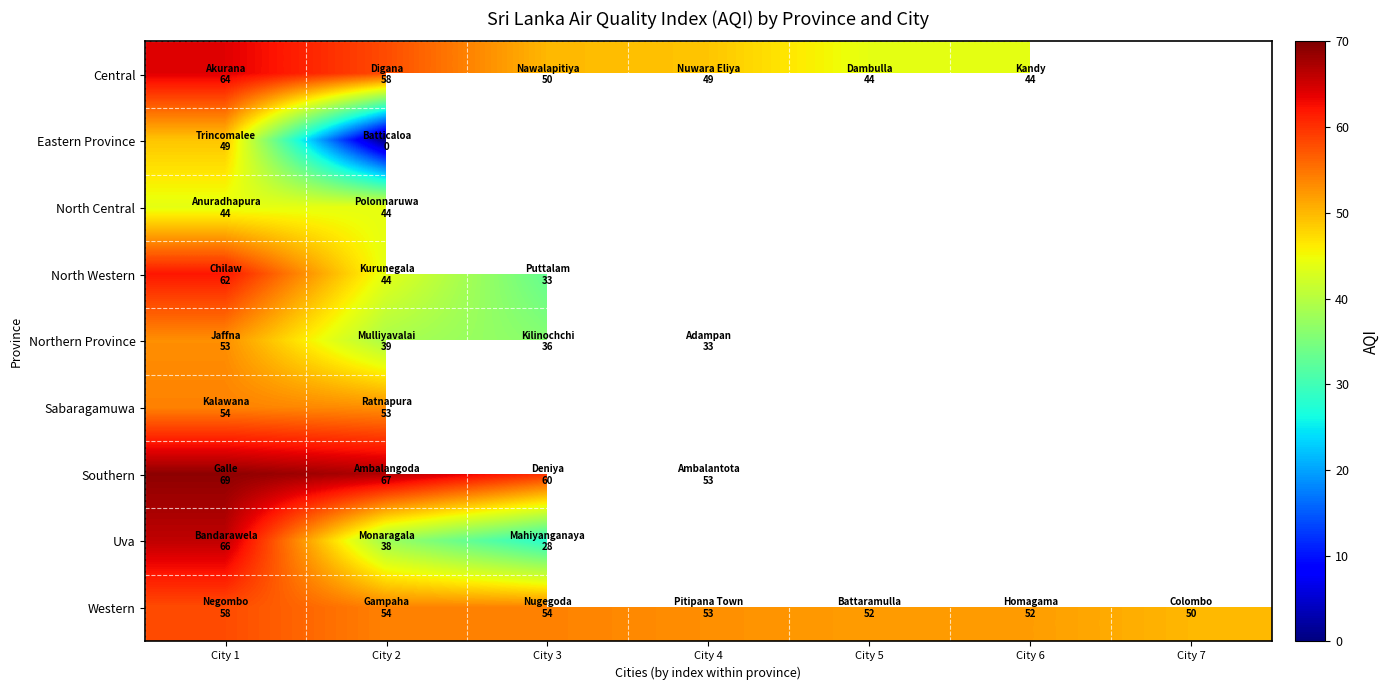

True or false: Southern has a value of 67.0 at City 2.

True